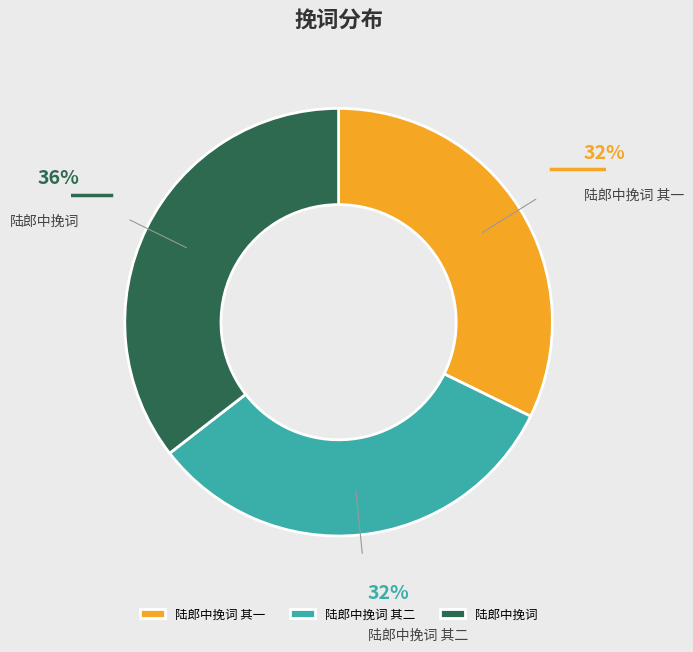

How many slices are in this pie chart?

3